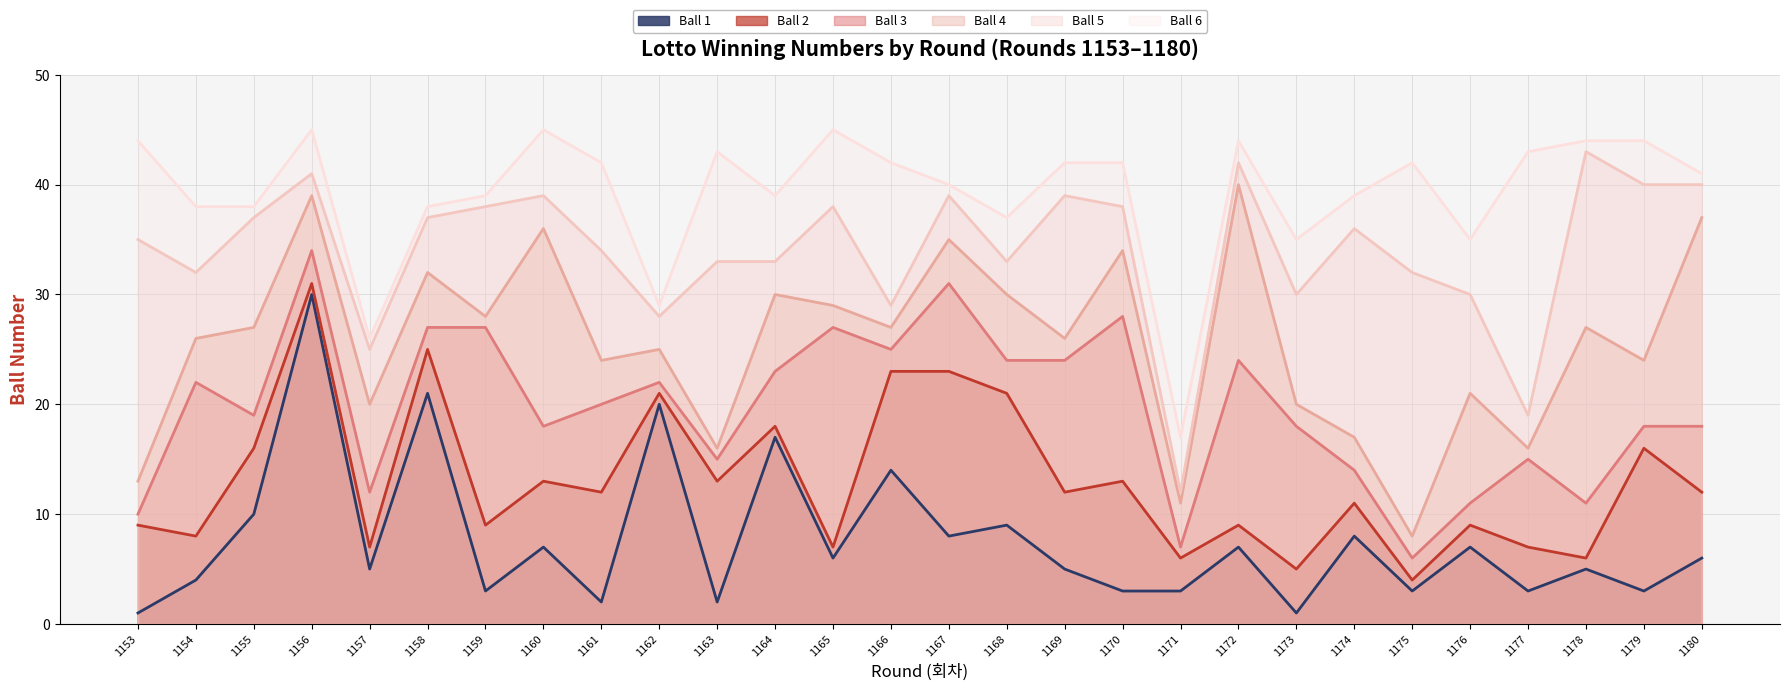

Which series has the largest total across all categories?

Ball 6